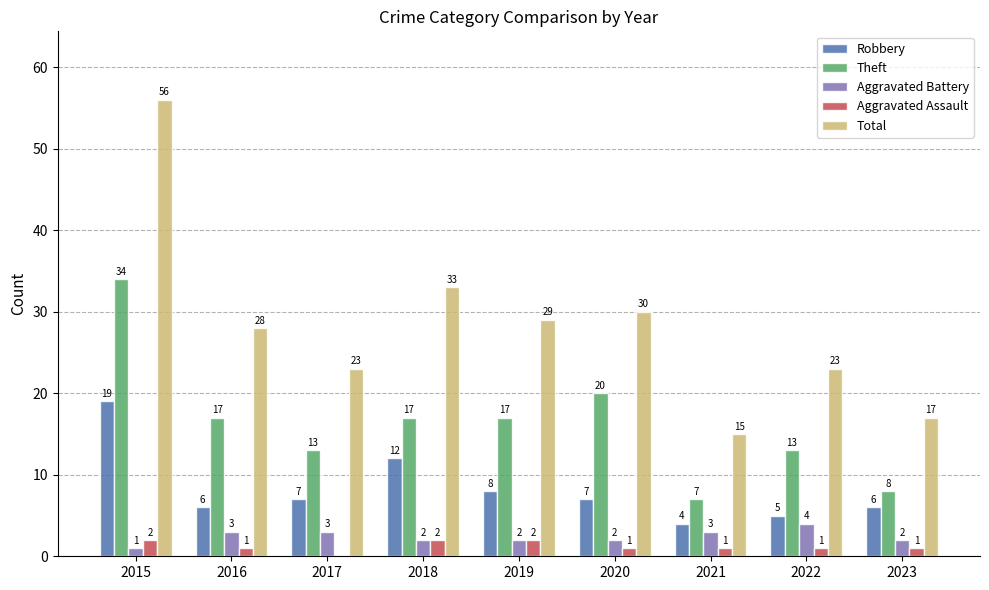

What is the approximate value of Total at 2019?

29